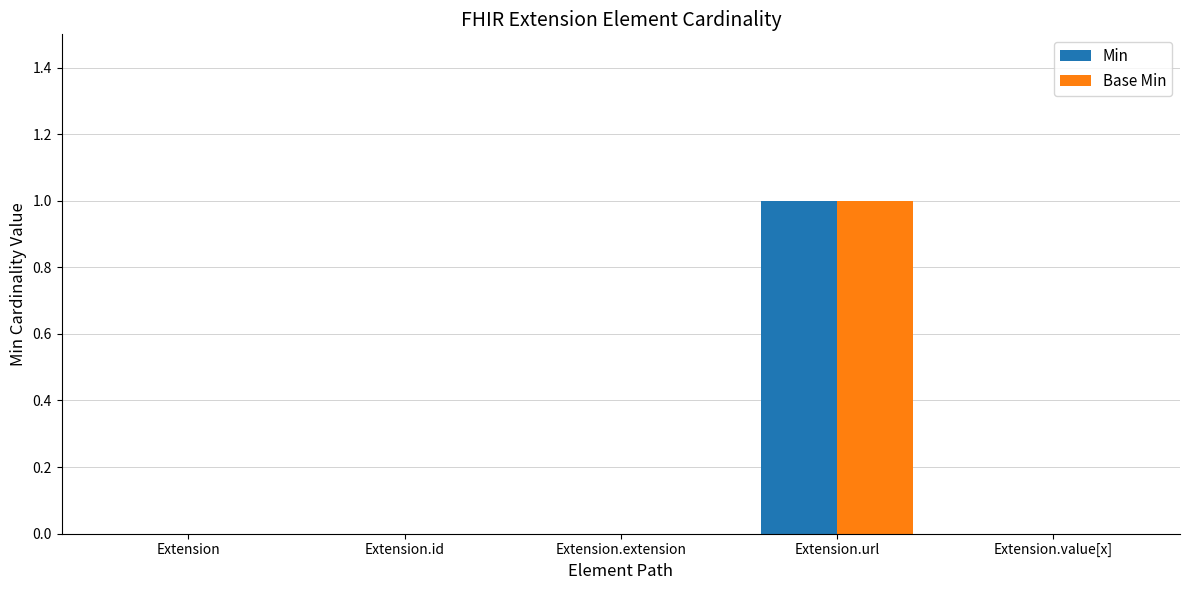

At which category is the sum across all series the highest?

Extension.url